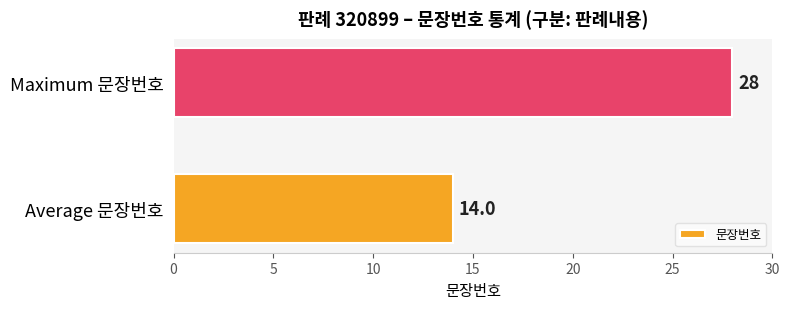

Rank the categories by value from lowest to highest.

Average 문장번호, Maximum 문장번호